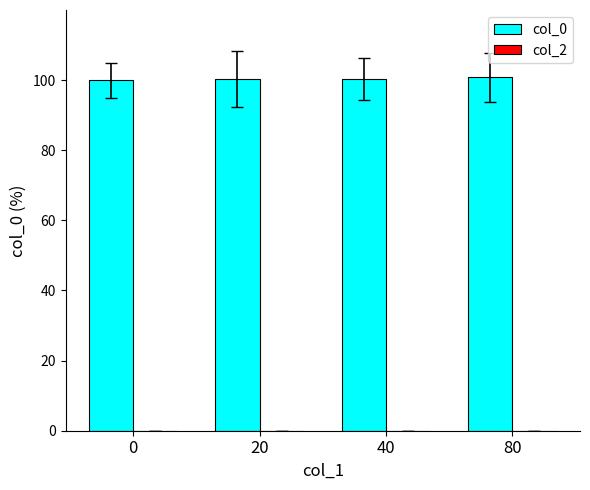

What is the greatest value displayed?

100.8